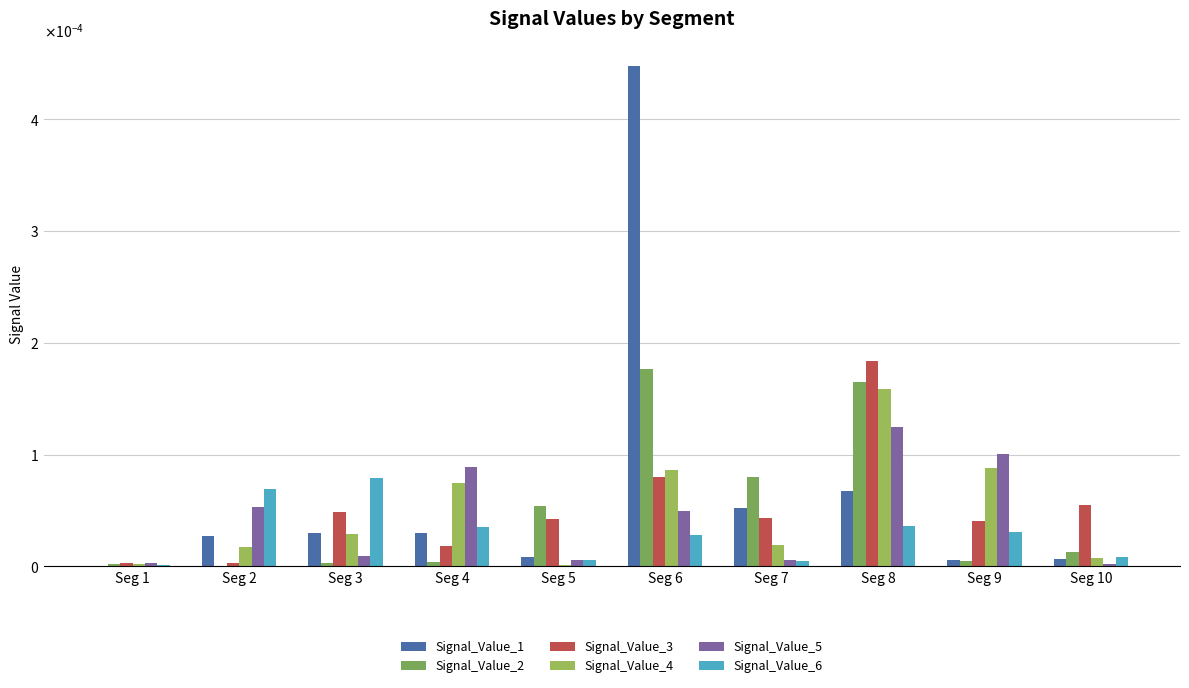

At which label is Signal_Value_2 closest to 0?

Seg 2